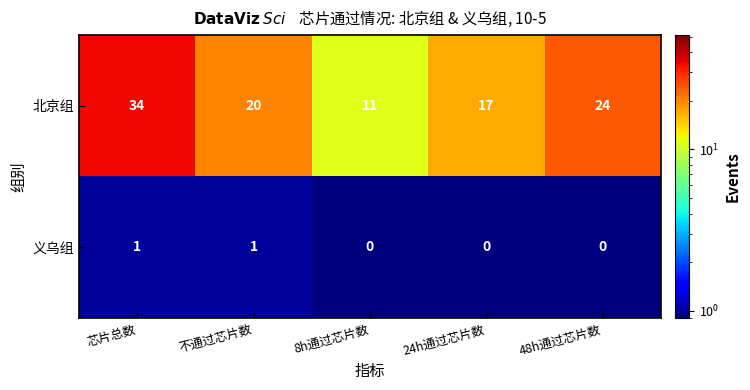

What is the difference between the 北京组 values at 芯片总数 and 8h通过芯片数?

23